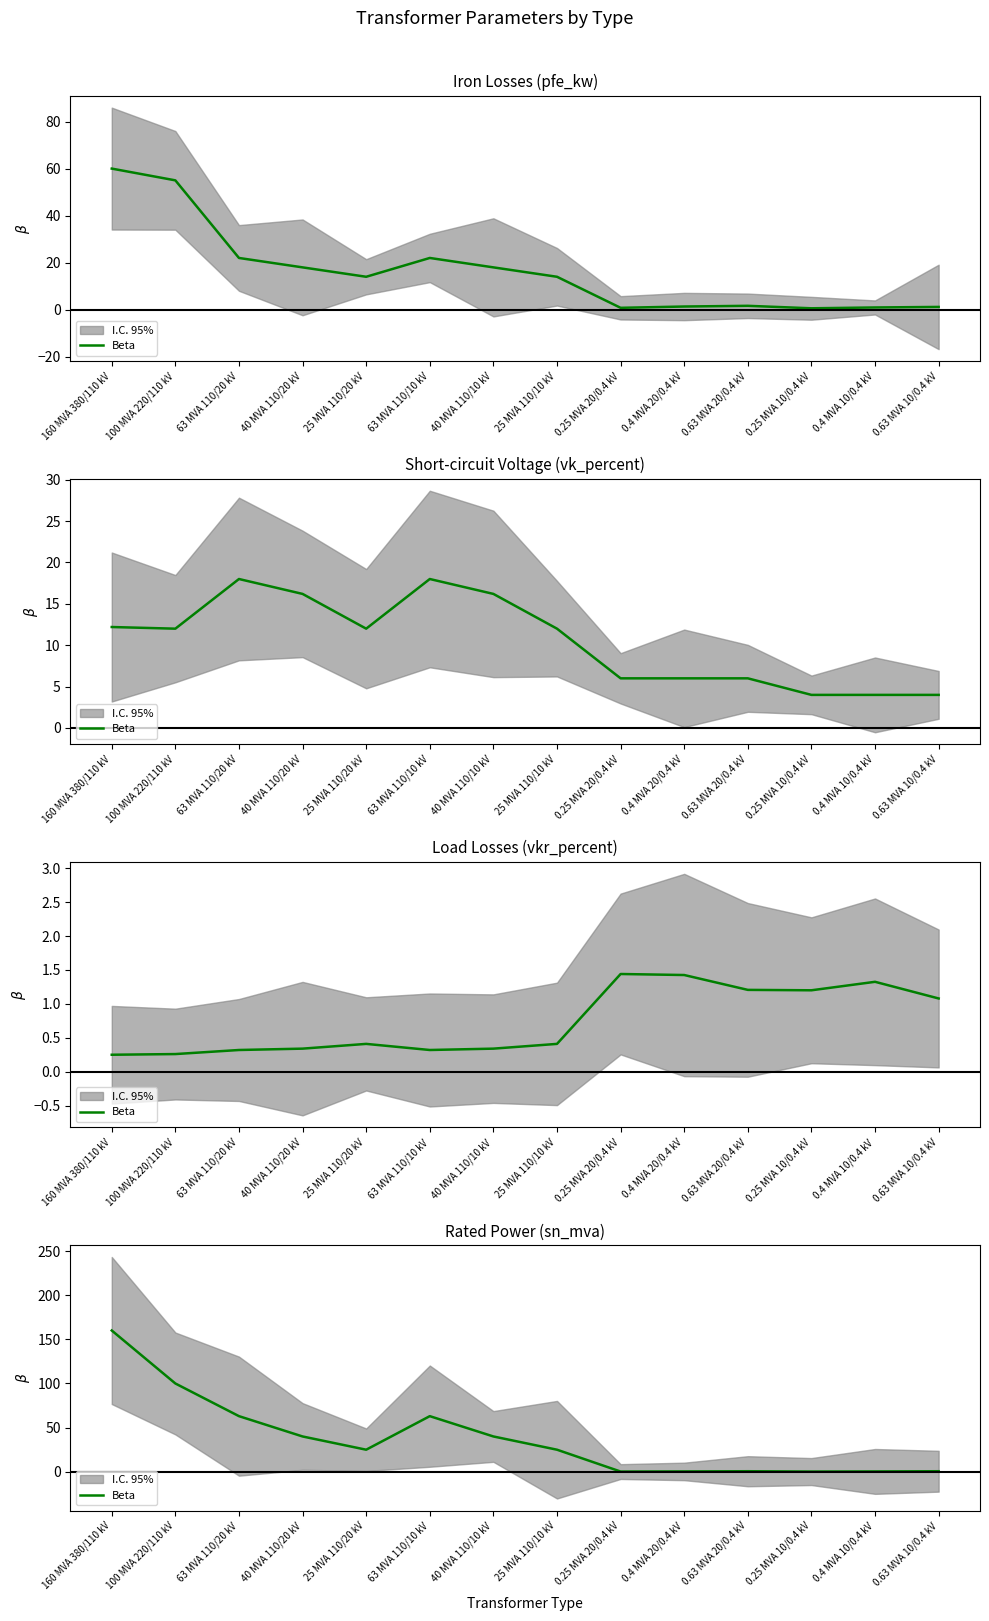

Does the chart display data point markers on the line(s)?

No